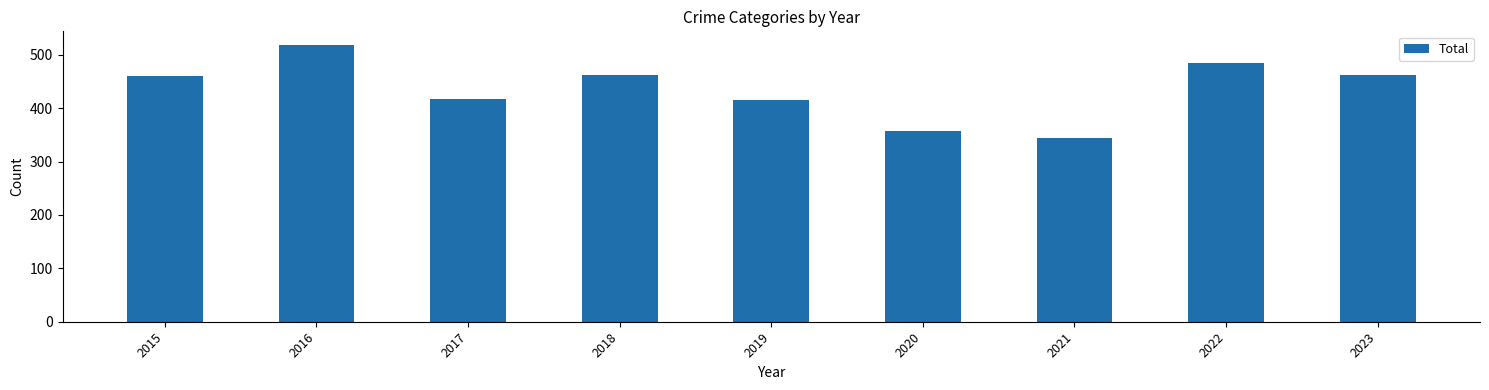

What is the sum of the values at 2018 and 2019?

878